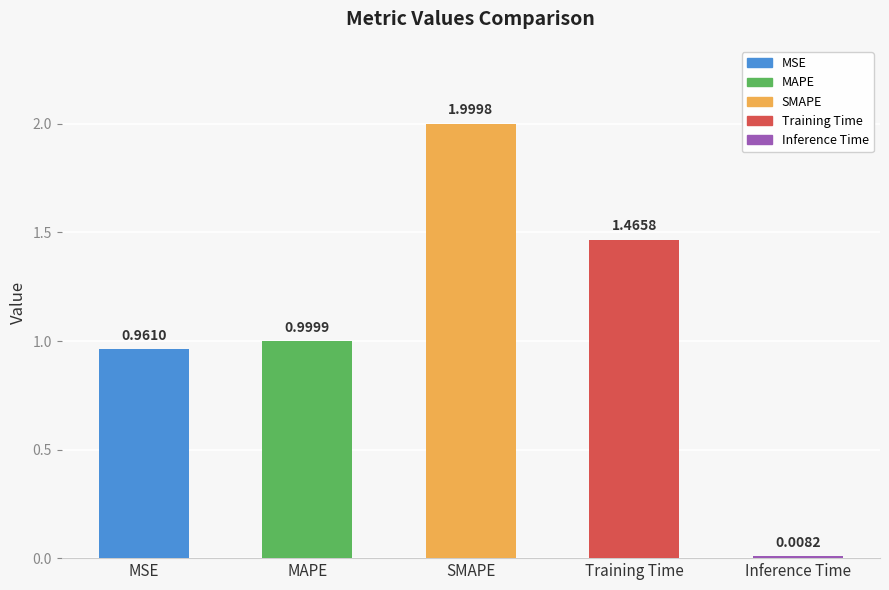

Rank the categories by value from highest to lowest.

SMAPE, Training Time, MAPE, MSE, Inference Time